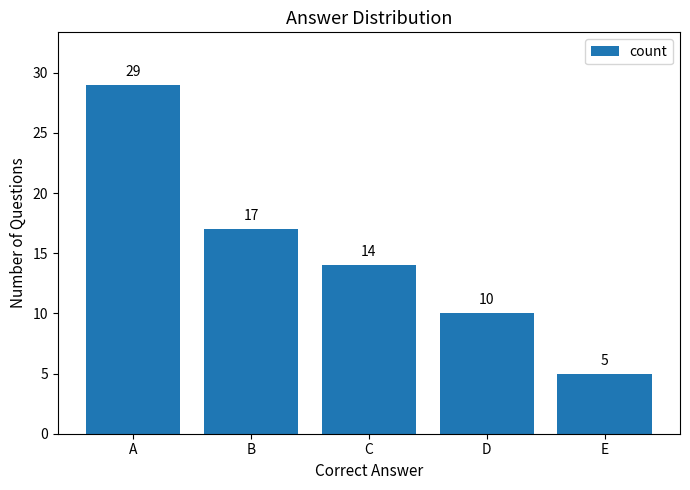

List the labels in order of value, largest first.

A, B, C, D, E